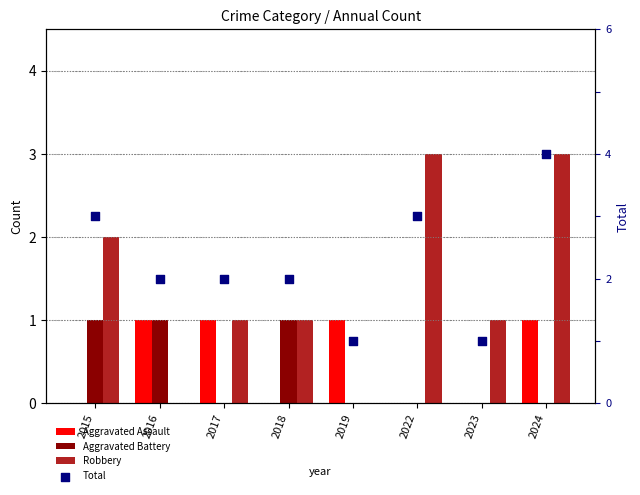

At how many categories does at least one series exceed 1?

6